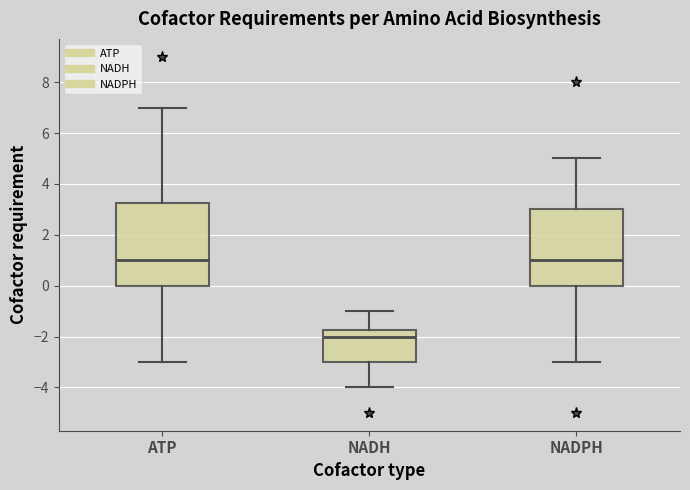

Which box's median line is the lowest?

NADH